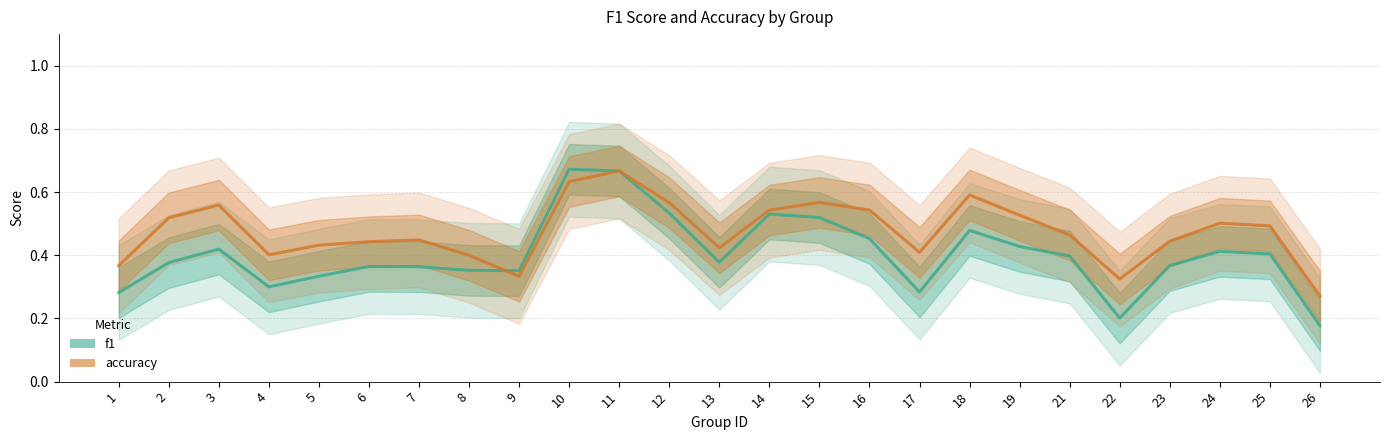

Where is the first local minimum for f1?

4